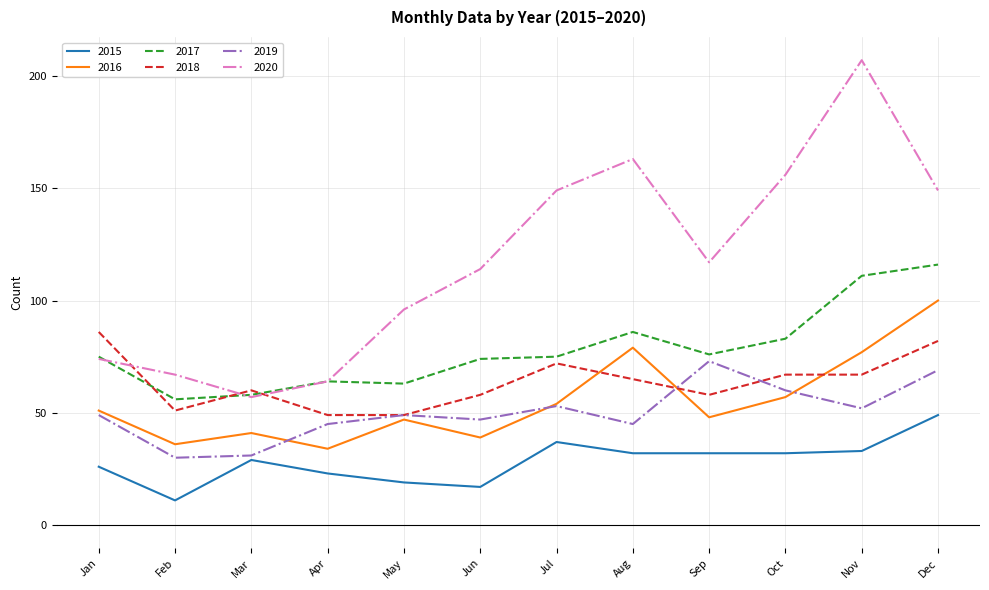

The 2018 series shows 60 at Mar. True or false?

True